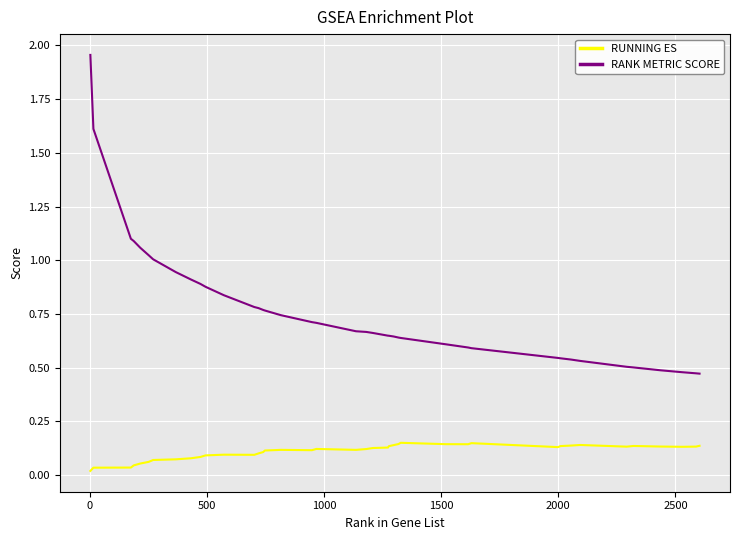

Which series has the largest range (max minus min)?

RANK METRIC SCORE